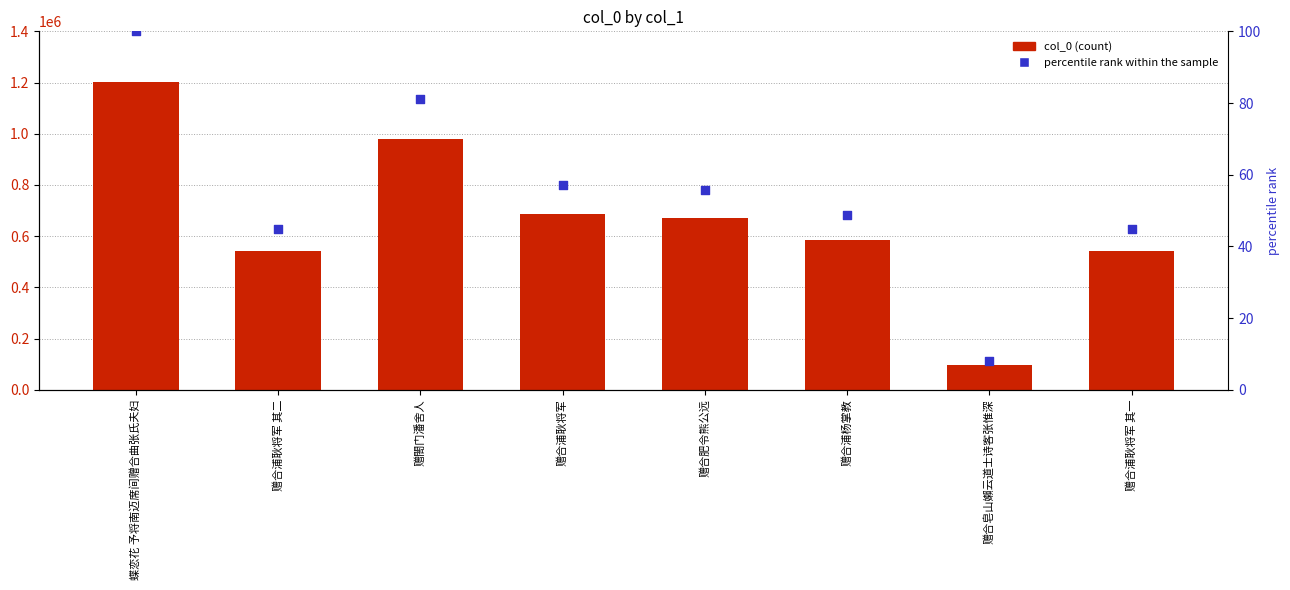

At which category is the sum across all series the highest?

蝶恋花 予将南迈席间赠合曲张氏夫妇